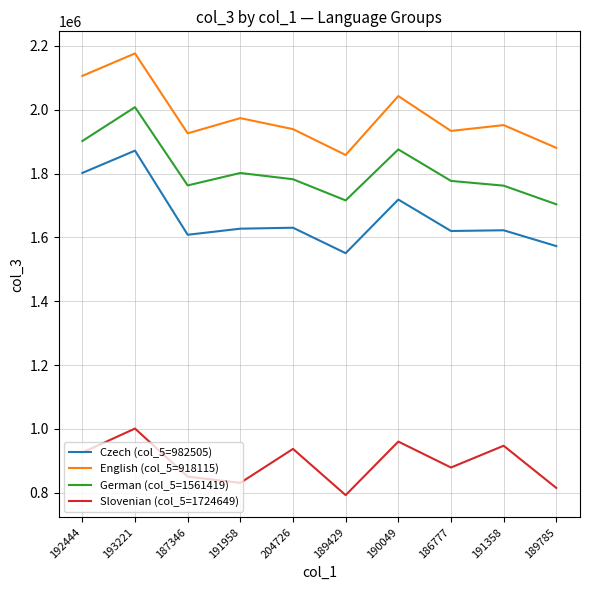

Which series has the largest total across all categories?

English (col_5=918115)